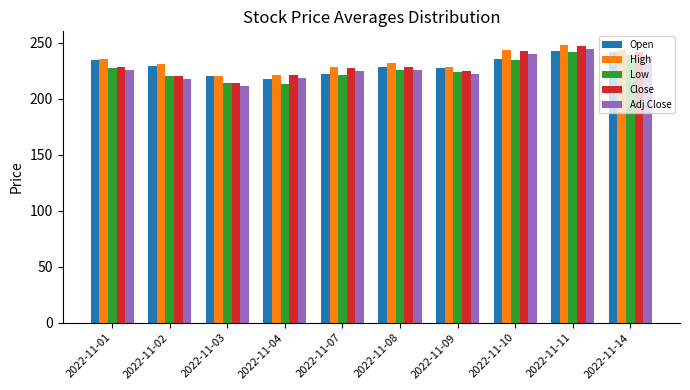

The Open series shows 399.5 at 2022-11-02. True or false?

False